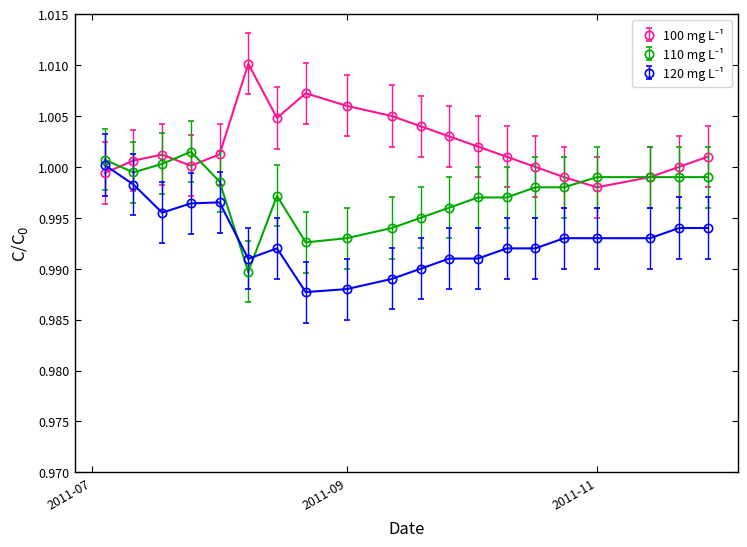

How many lines are shown in the chart?

3